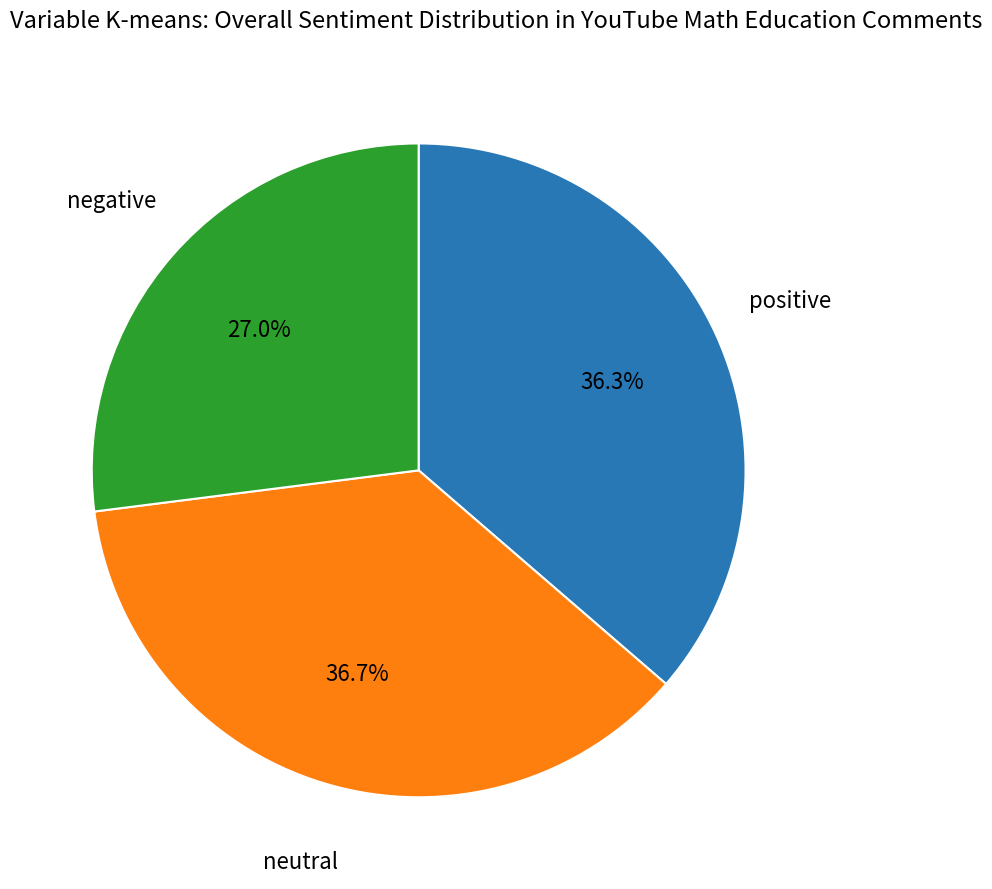

How many slices are in this pie chart?

3